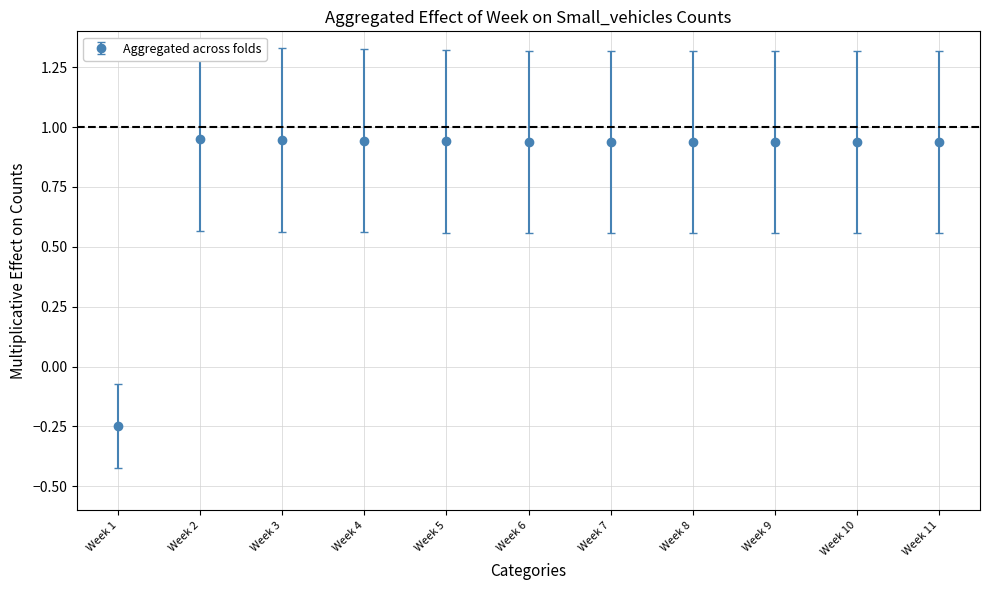

At which label is the value closest to 0?

Week 1